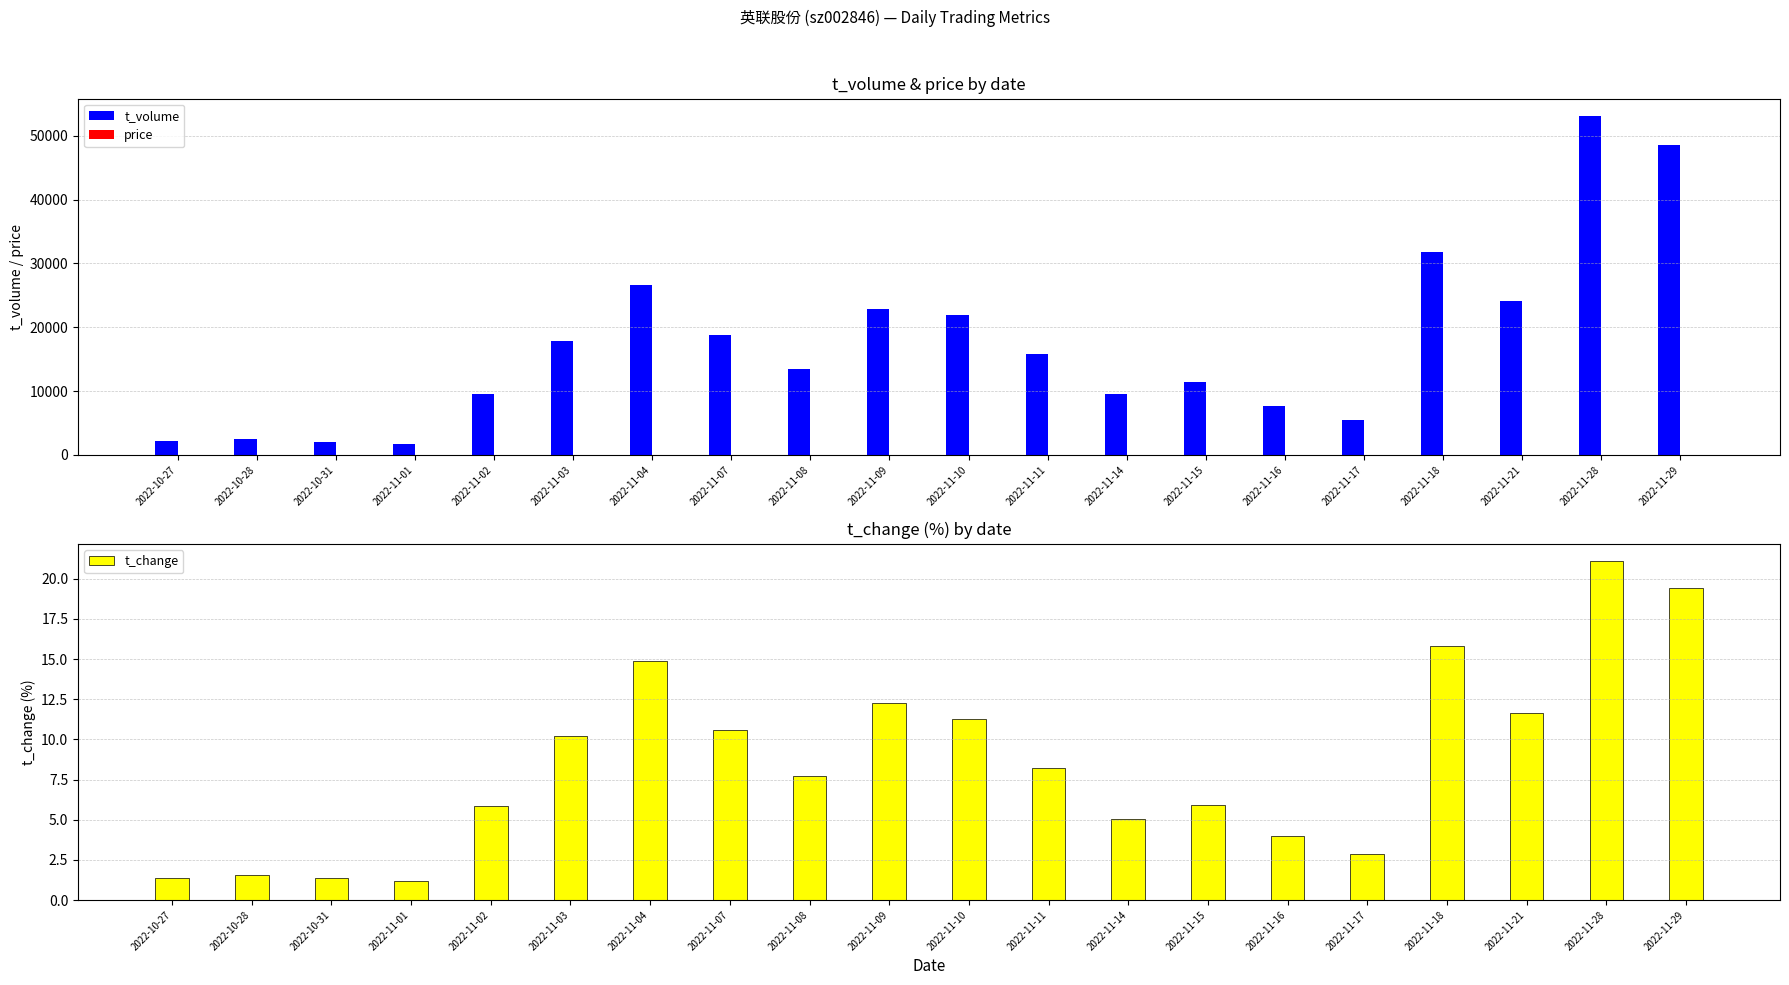

Which series has the largest total across all categories?

t_volume